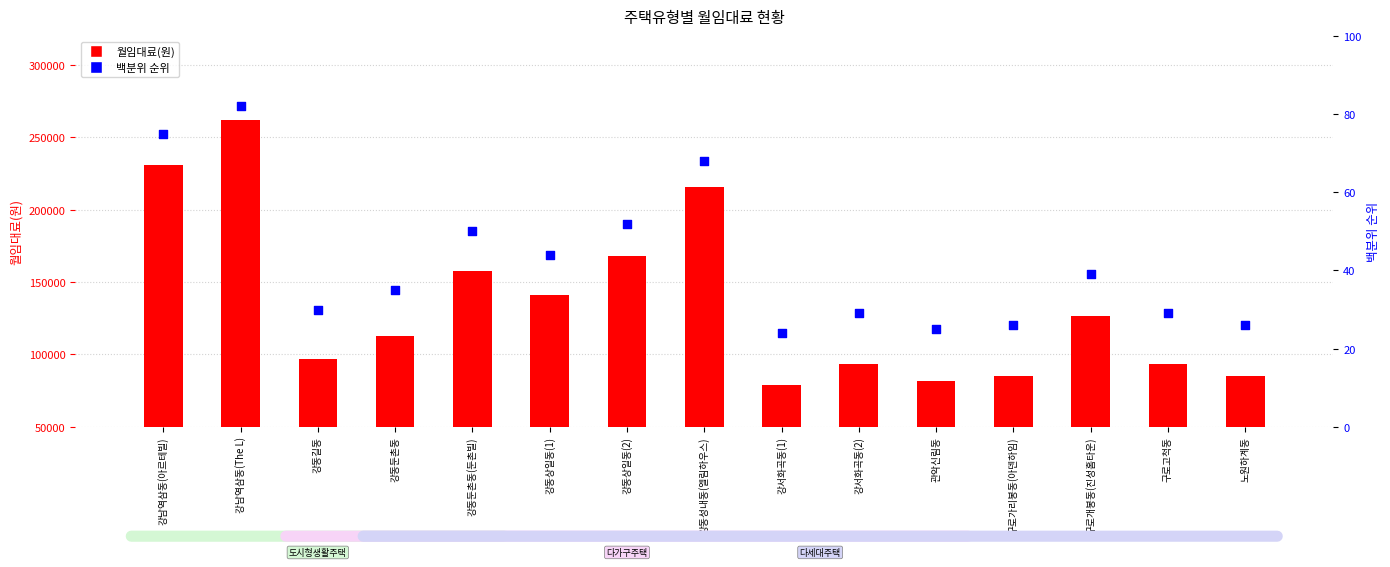

At which category is the sum across all series the highest?

강남역삼동(The L)